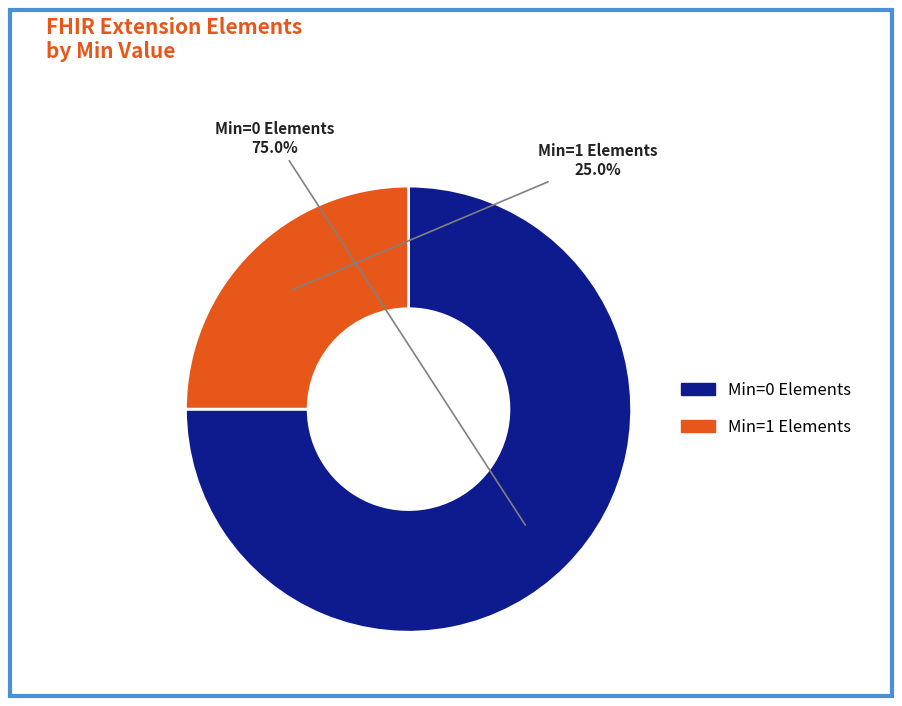

Does any single category account for the majority?

Yes